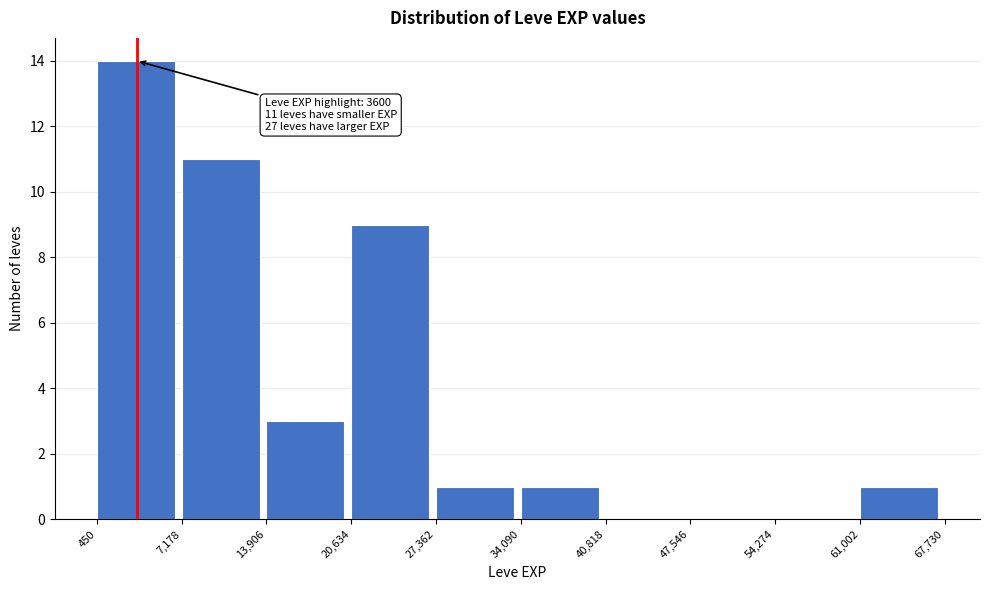

Which range on the x-axis has the tallest bar?

450 to 7,178